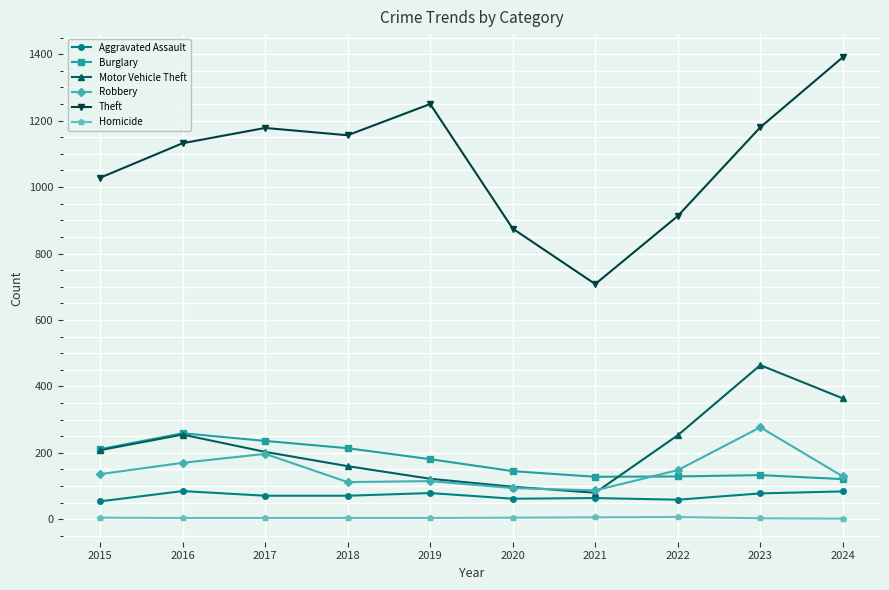

The value of Burglary at 2019 is 181. True or false?

True